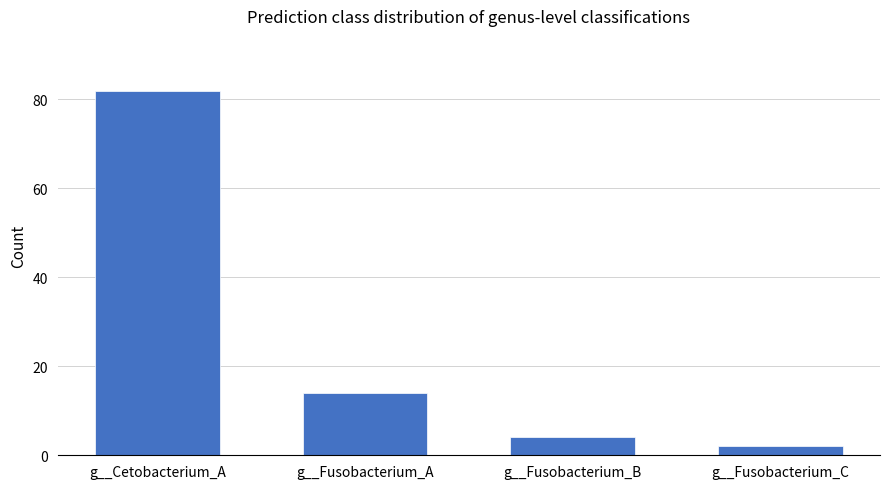

Where is the data nearest to the value 42?

g__Fusobacterium_A